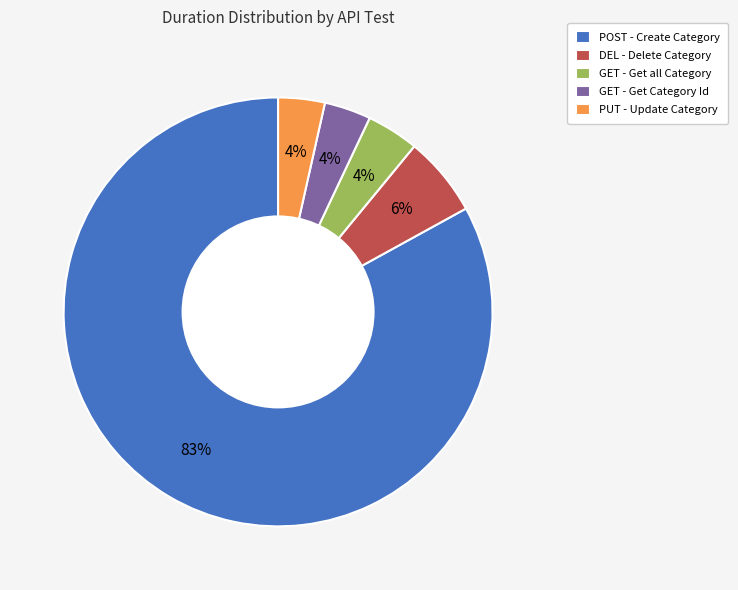

Combined, do POST - Create Category and PUT - Update Category account for over 50%?

Yes